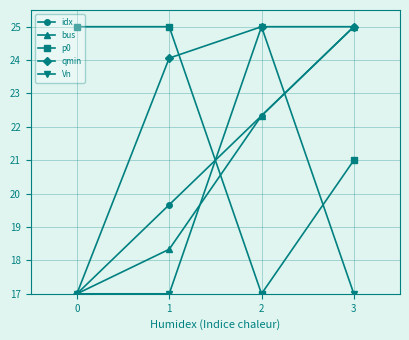

What is the minimum value for bus?

17.0